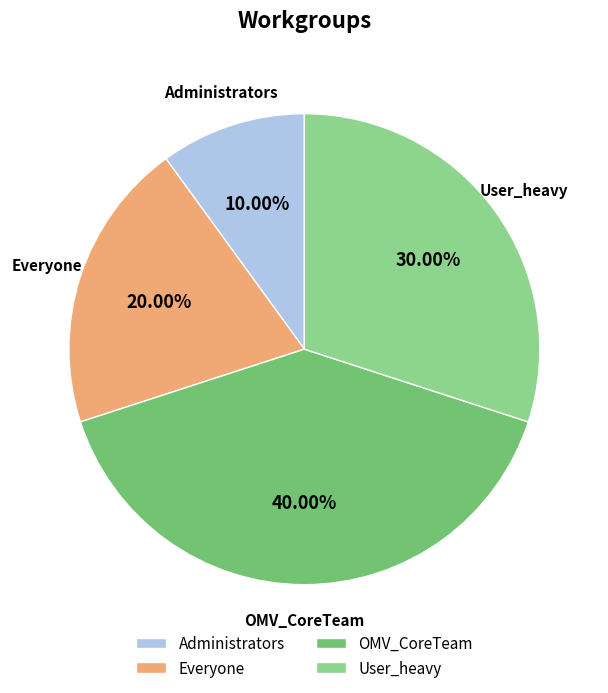

To the nearest percent, what is the average slice percentage?

25%